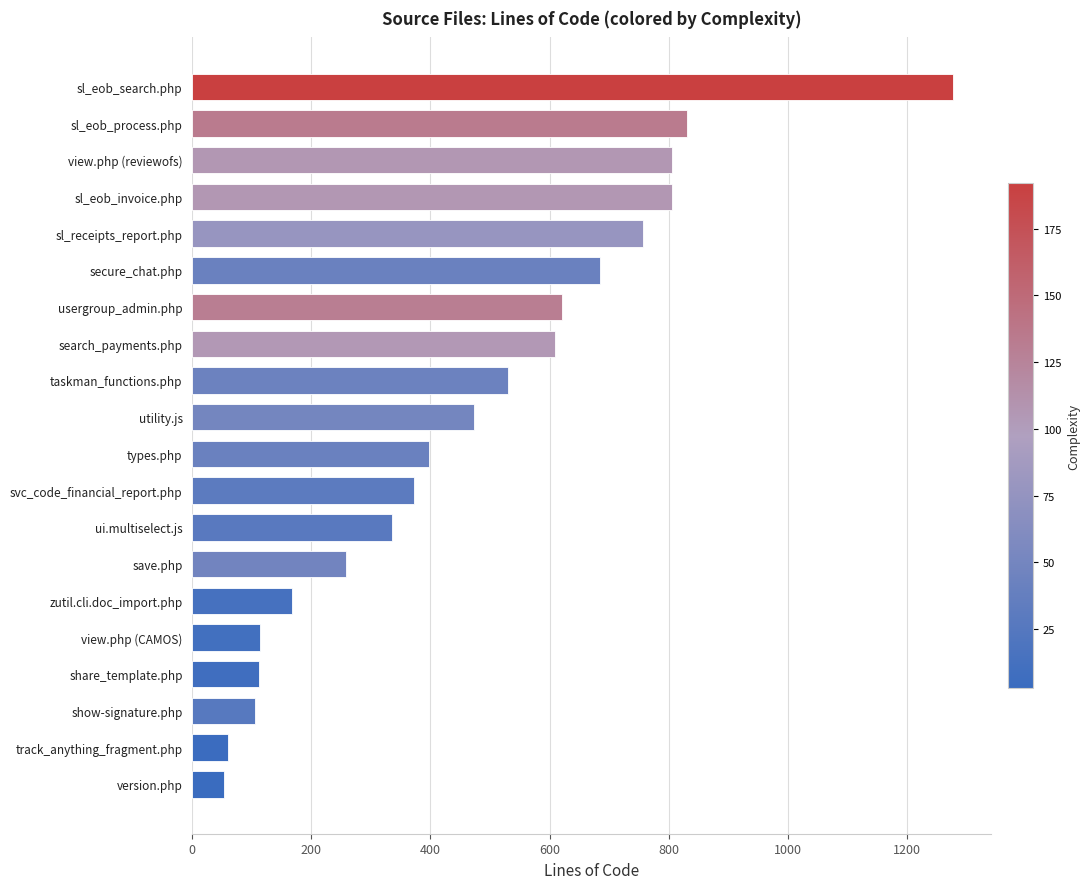

The chart shows a value of 1278 at sl_eob_search.php. True or false?

True